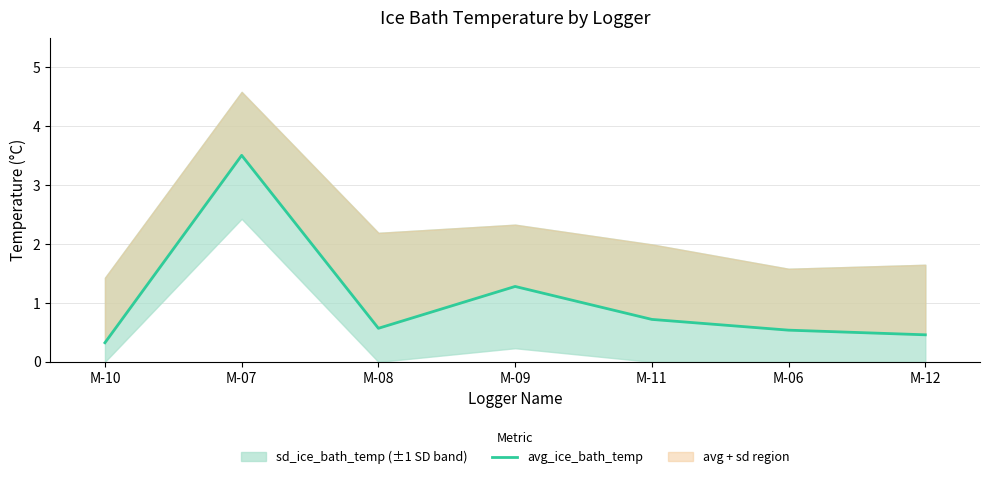

True or false: the data shows 0.5 at M-06.

True